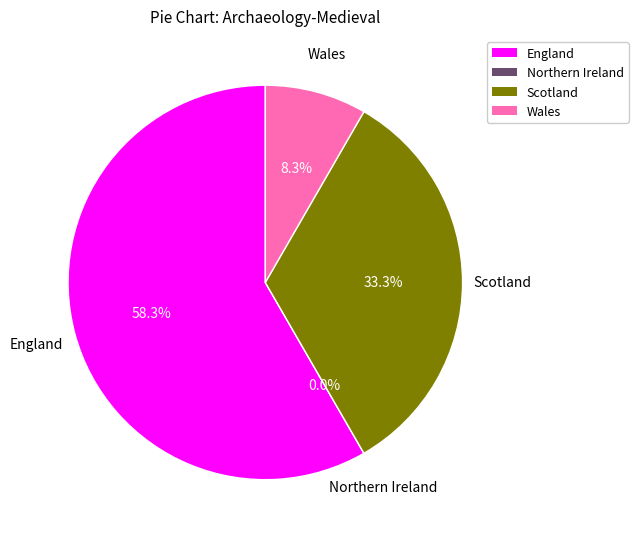

Rank the categories by value from lowest to highest.

Northern Ireland, Wales, Scotland, England